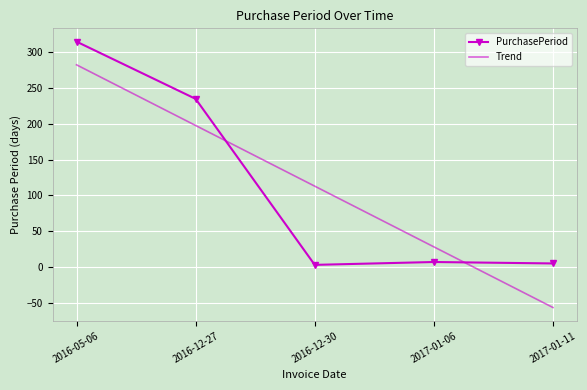

What is the difference between the second highest and second lowest values in the Trend series?

169.6